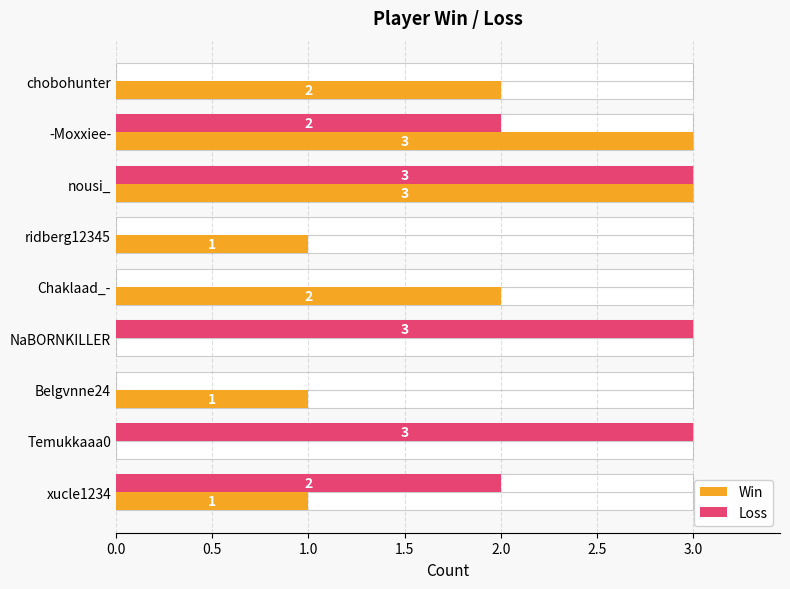

At how many categories does at least one series exceed 2?

4